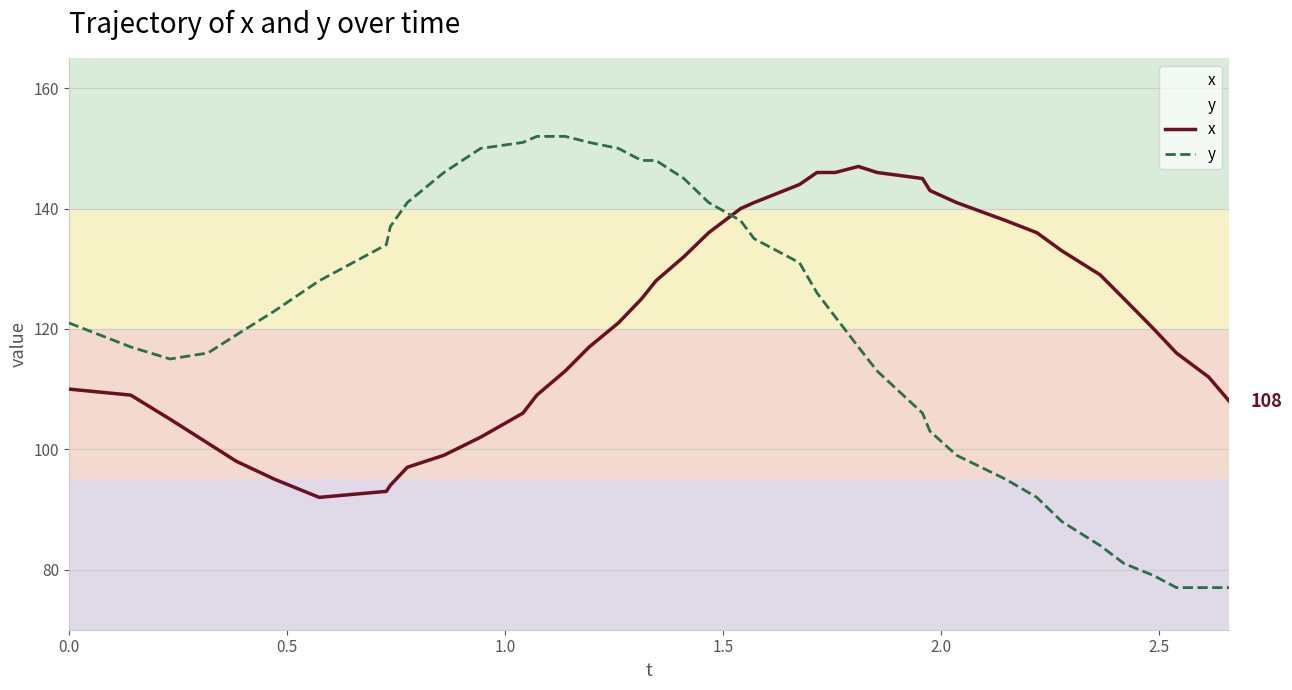

What is the smallest value displayed?

77